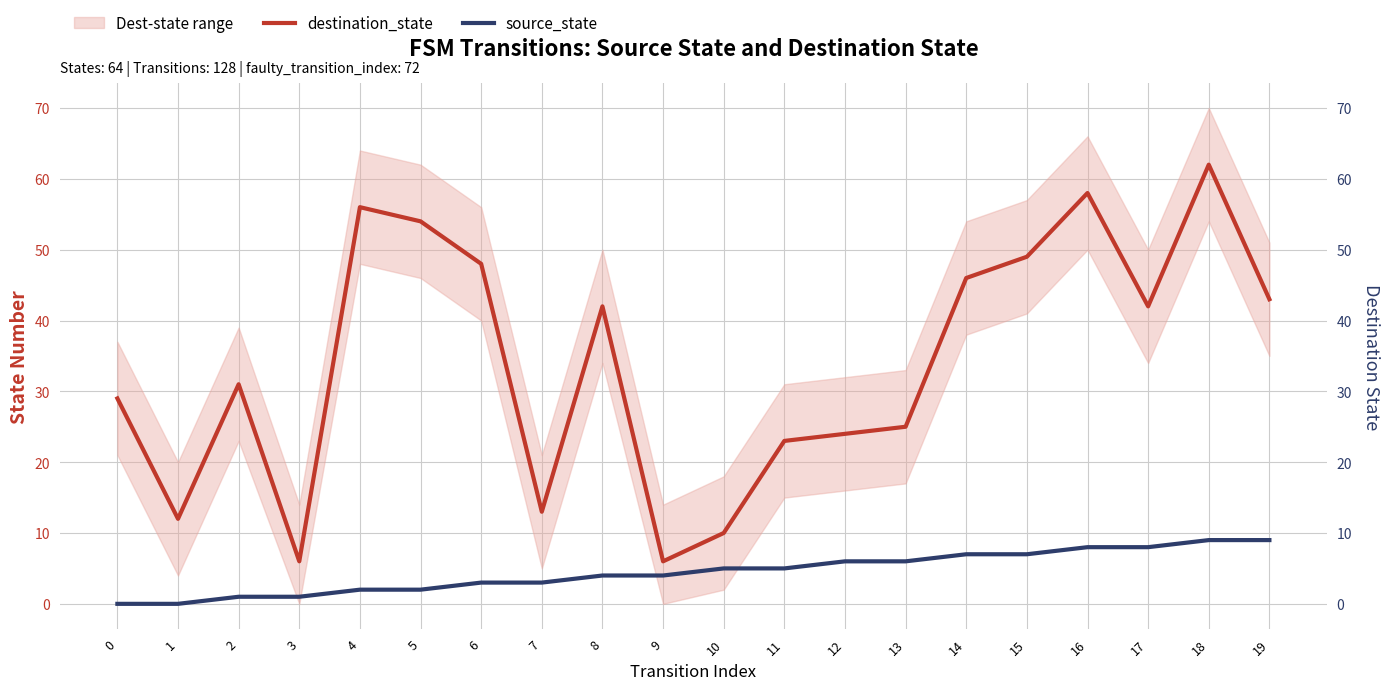

In destination_state, how many points are lower than both neighbors (excluding endpoints)?

5